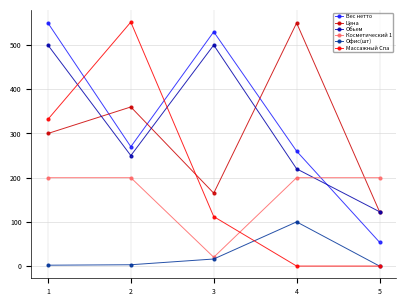

True or false: Вес нетто has more than 0 points higher than both neighbors.

True